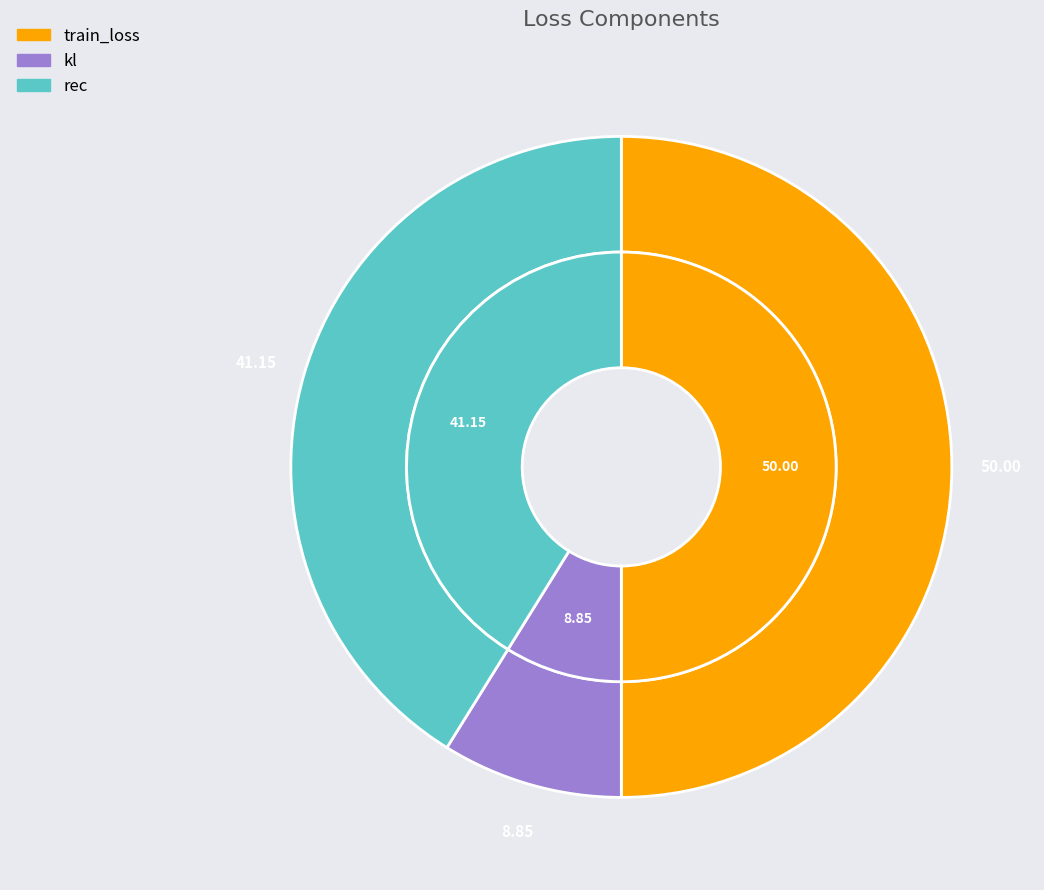

Which has a higher value, train_loss or rec?

train_loss